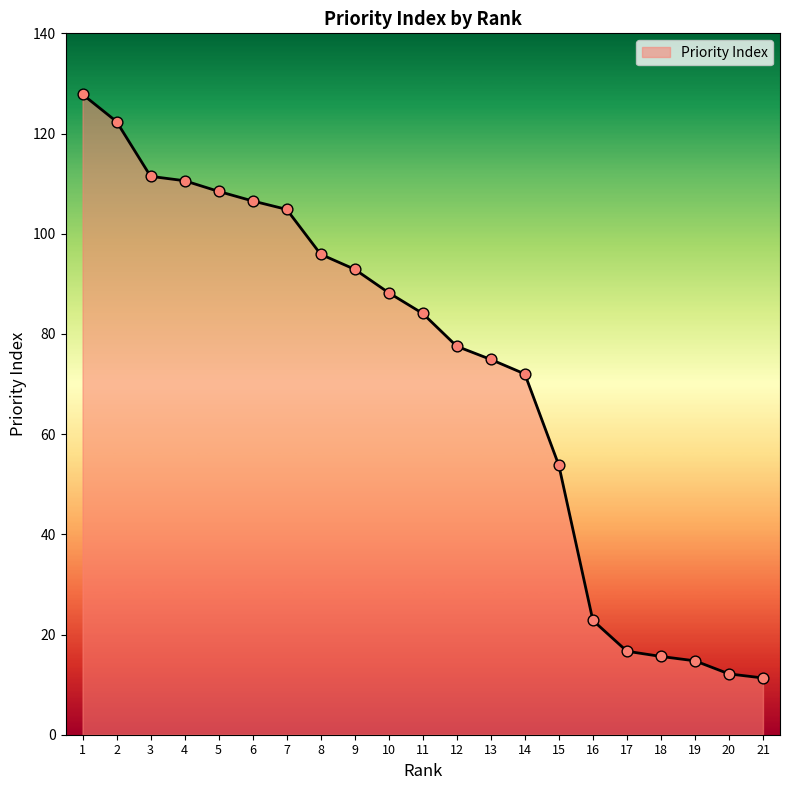

What is the change in value from 4 to 19?

-95.8